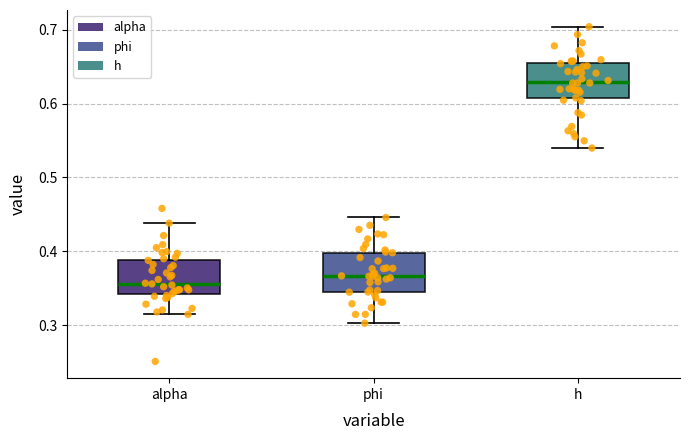

Reading left to right, read every box against the y-axis: the position of its median line, the range the box covers, and the ends of its whiskers. The values are not printed on the chart, so give them approximately, as read against the axis.

alpha: median 0.36, box 0.34 to 0.39, whiskers 0.31 to 0.44
phi: median 0.37, box 0.34 to 0.40, whiskers 0.30 to 0.45
h: median 0.63, box 0.61 to 0.65, whiskers 0.54 to 0.70